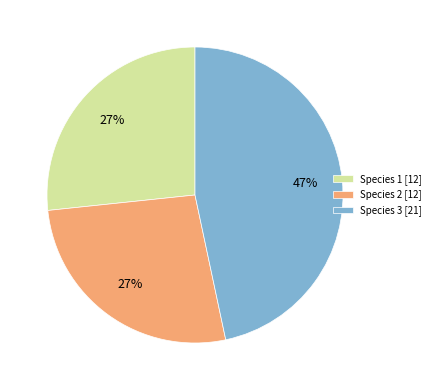

What is the largest slice in the pie chart?

Species 3